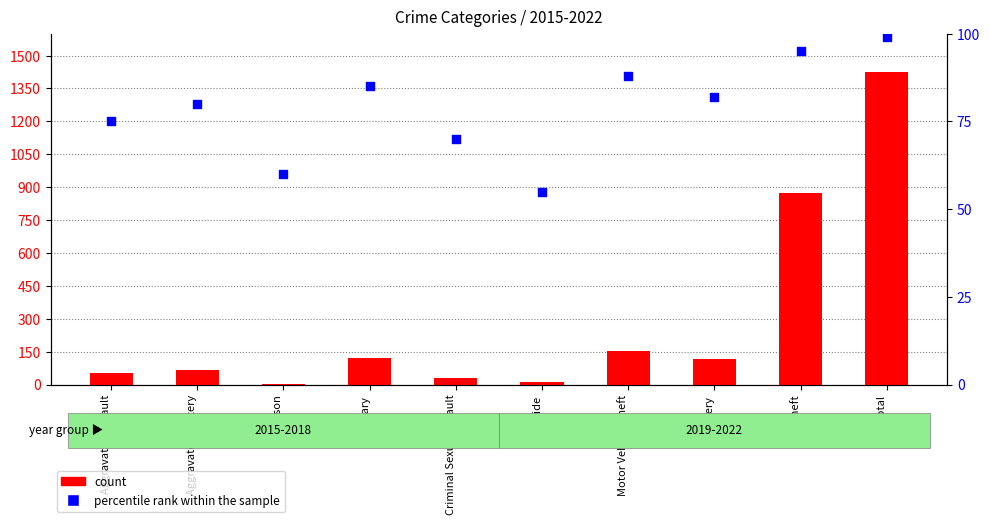

Is the value of count at Aggravated Battery greater than the value of percentile rank within the sample at Homicide?

Yes